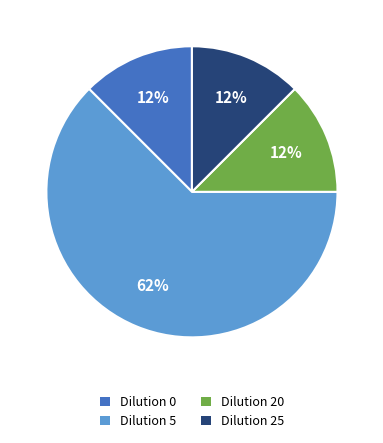

True or false: Dilution 25 accounts for 12% of the total.

True